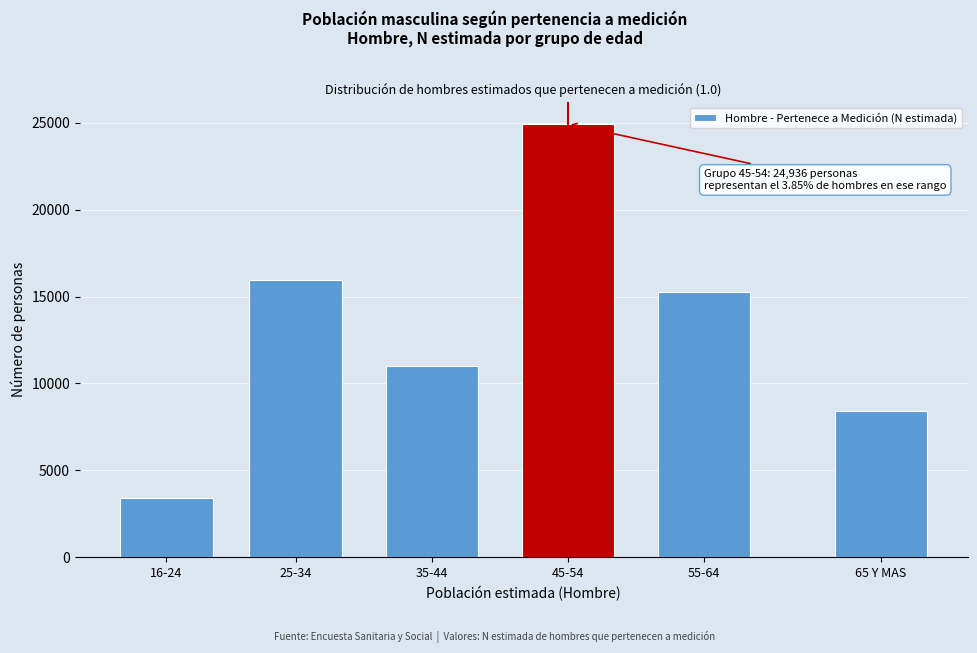

Reading left to right, transcribe all the data shown in this chart.

3393	15933	11019	24936	15285	8408